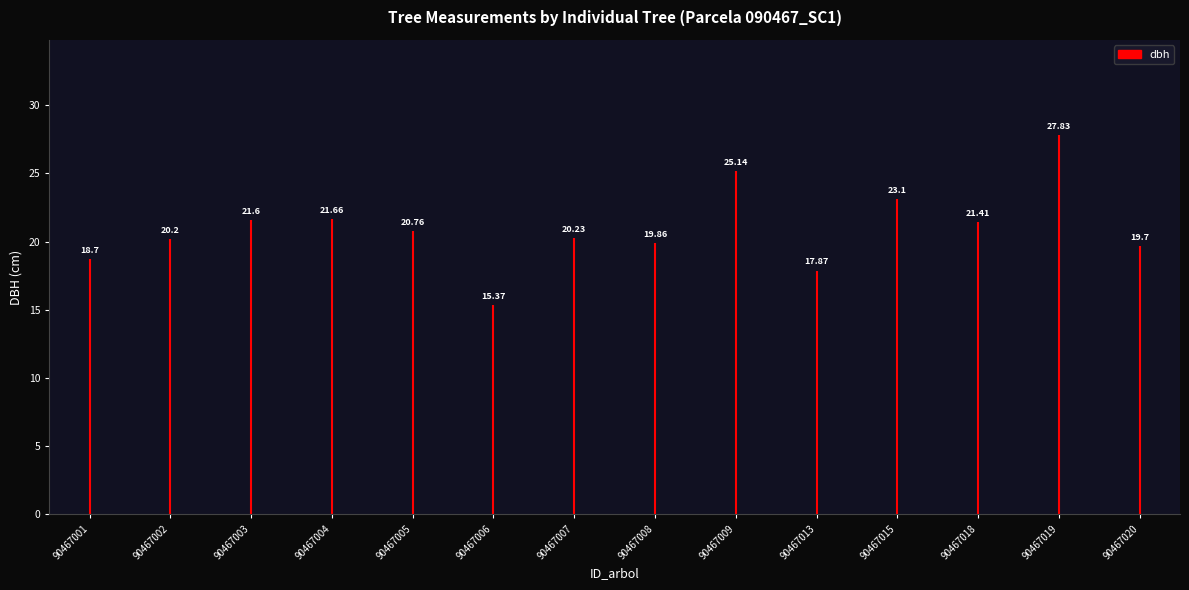

True or false: dbh has a value of 10.2 at 90467008.

False